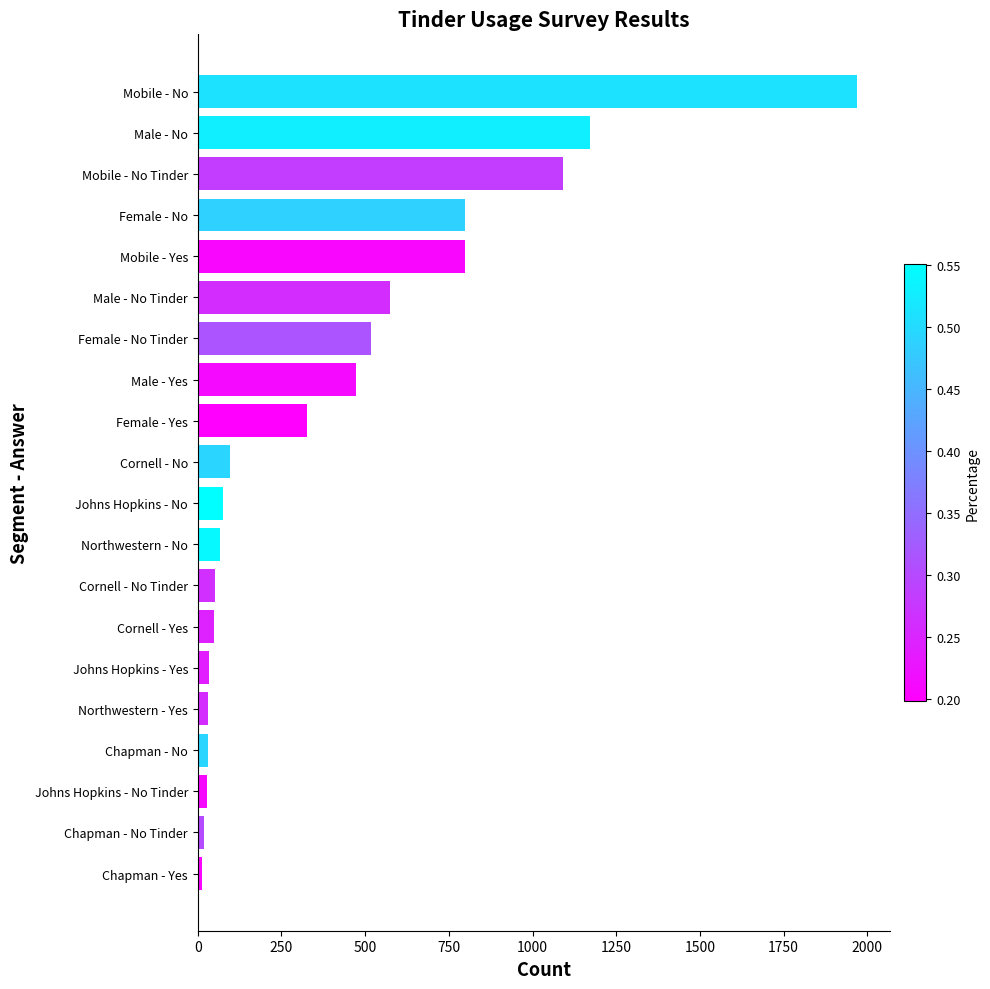

At which category does the chart reach its peak across all series?

Mobile - No